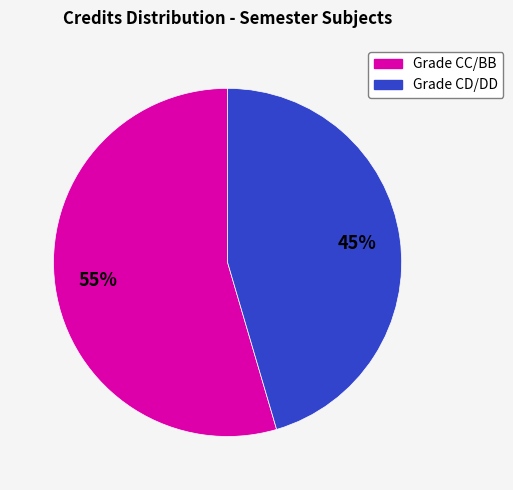

To the nearest percent, what is the average slice percentage?

50%